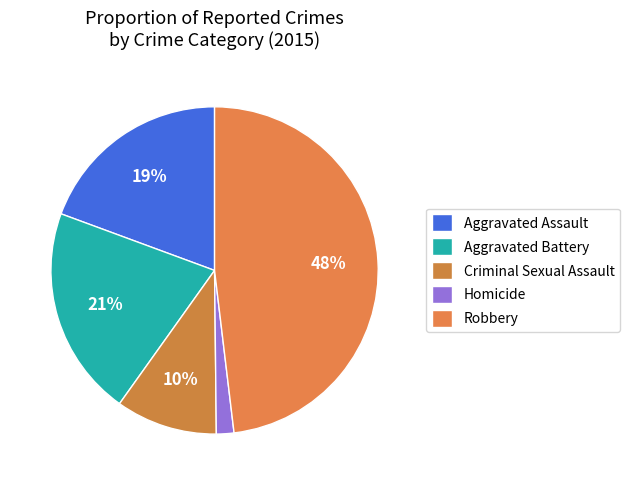

To the nearest percent, what is the difference between the largest and smallest slice percentages?

46%